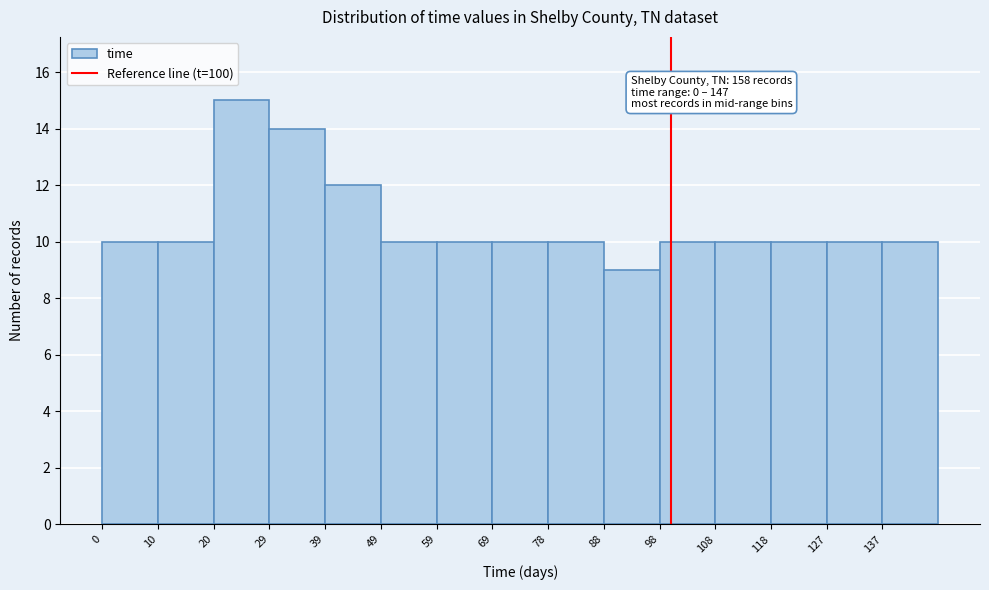

Which range on the x-axis has the tallest bar?

19.6 to 29.4